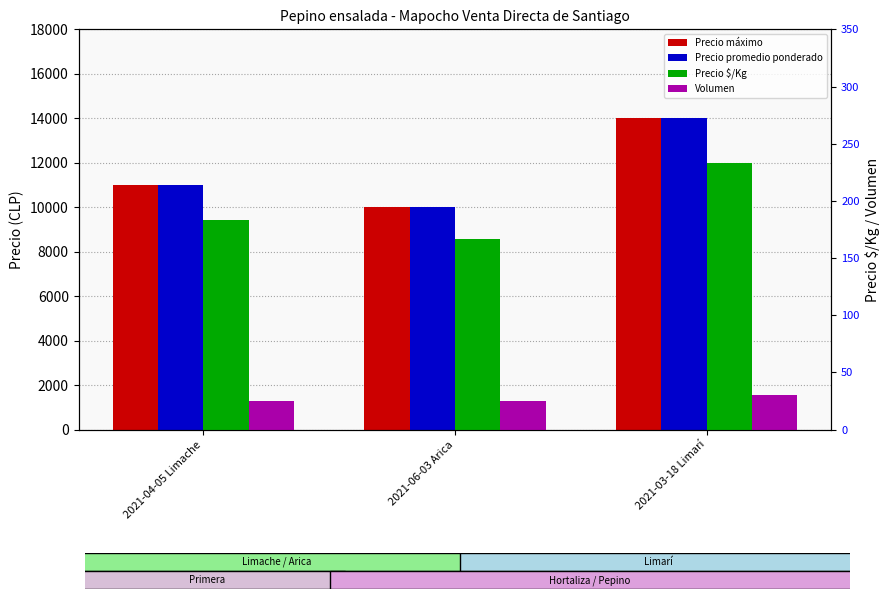

Reading left to right, what are all the values shown in this chart?

Precio máximo: 2021-04-05 Limache=11000	2021-06-03 Arica=10000	2021-03-18 Limarí=14000
Precio promedio ponderado: 2021-04-05 Limache=11000	2021-06-03 Arica=10000	2021-03-18 Limarí=14000
Precio $/Kg: 2021-04-05 Limache=183	2021-06-03 Arica=167	2021-03-18 Limarí=233
Volumen: 2021-04-05 Limache=25	2021-06-03 Arica=25	2021-03-18 Limarí=30